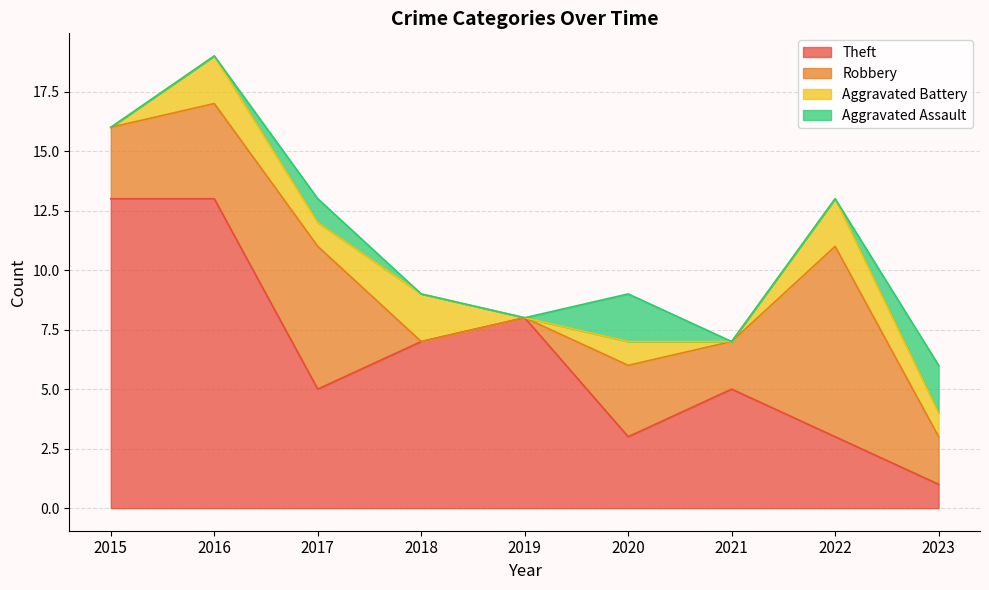

Which category has the lowest value in the Theft series?

2023